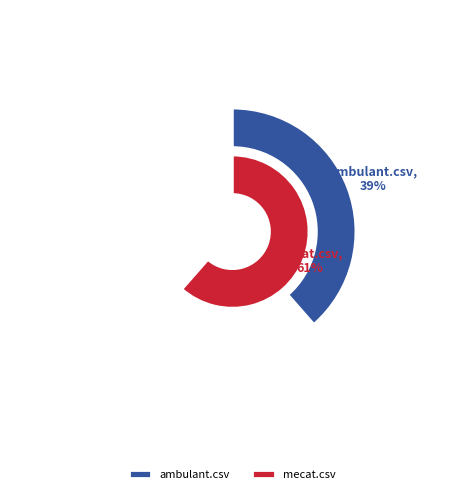

Which category accounts for the majority?

mecat.csv